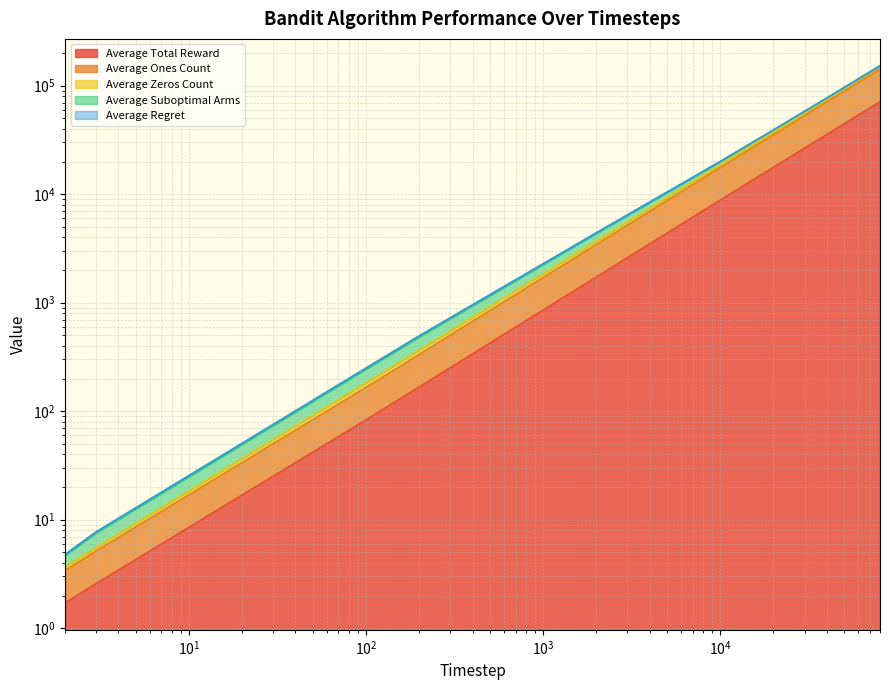

Where is Average Zeros Count nearest to the value 76397?

40000